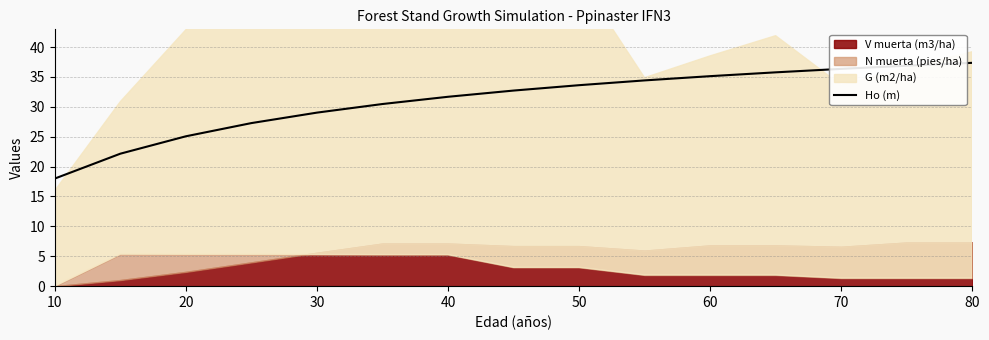

True or false: Ho (m) has a value of 18.0 at 10.

True